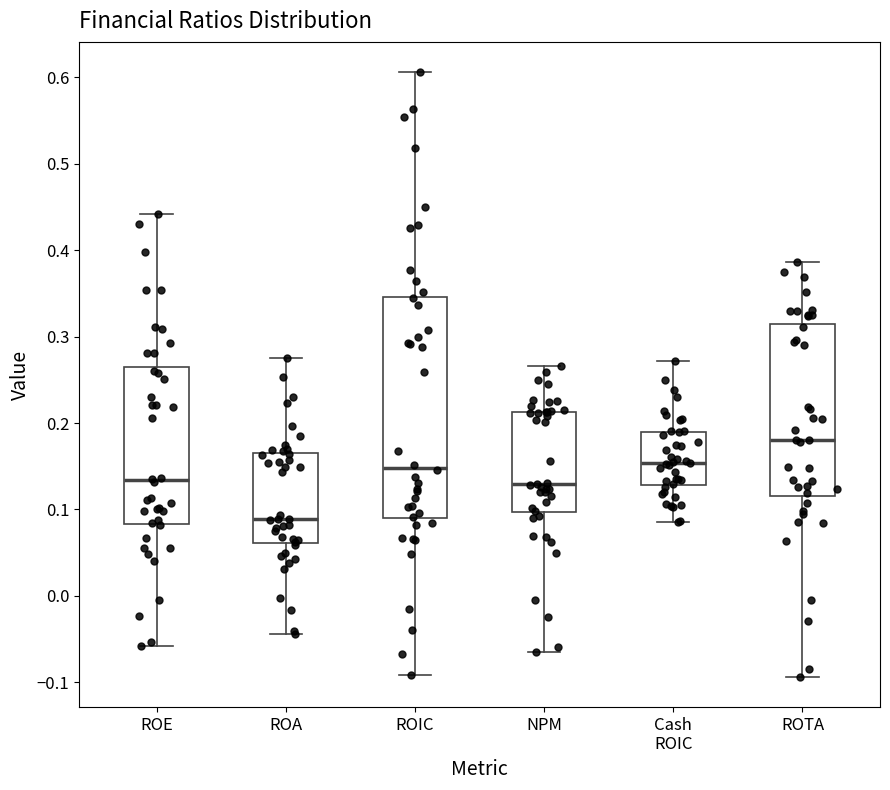

Where does the median line of the box for ROIC sit on the y-axis? The values are not printed on the chart, so give them approximately, as read against the axis.

0.15